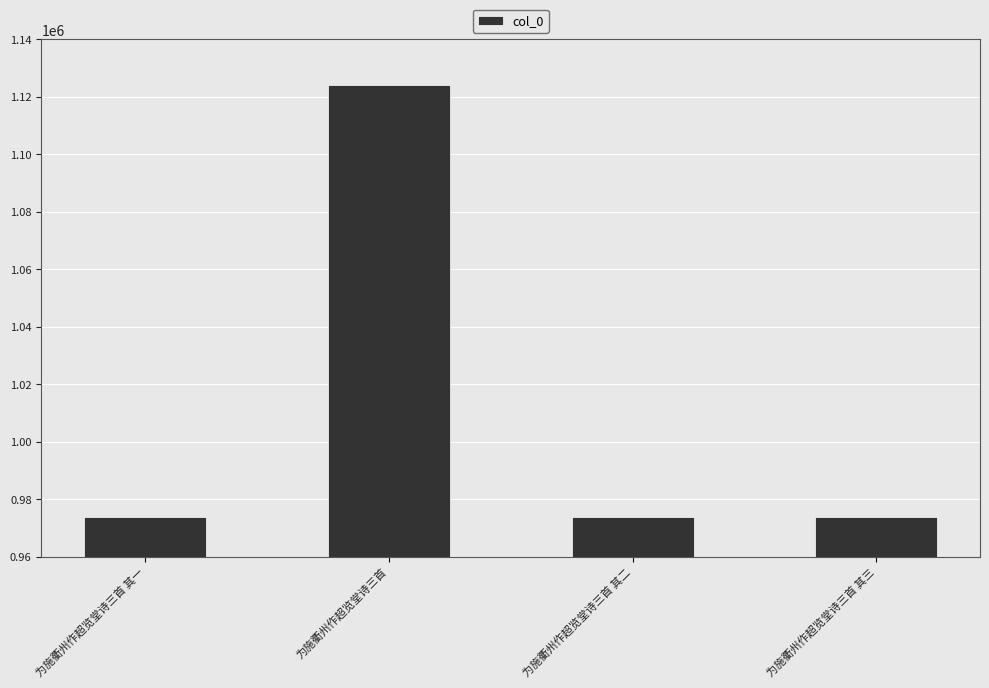

Which category has the highest value across all series?

为施衢州作超览堂诗三首